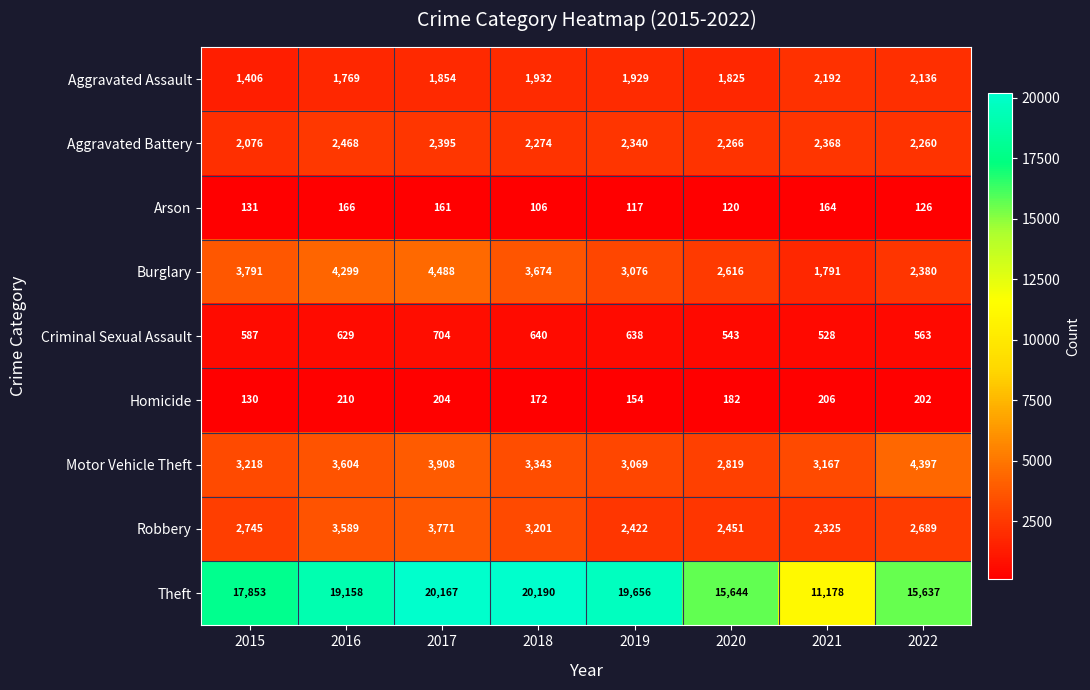

At which category does the chart reach its minimum across all series?

2018